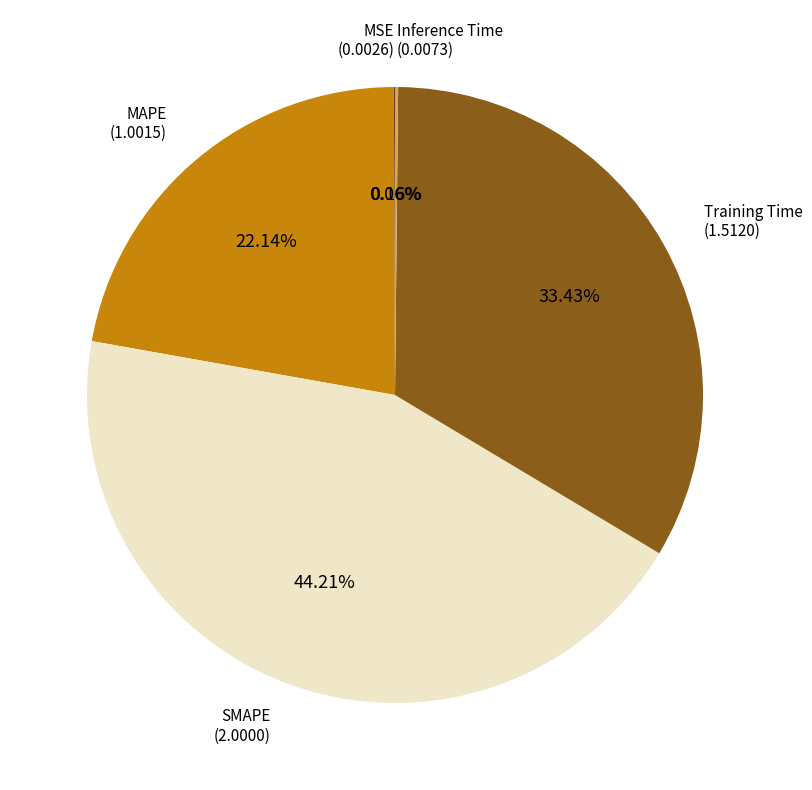

Does any single category account for the majority?

No